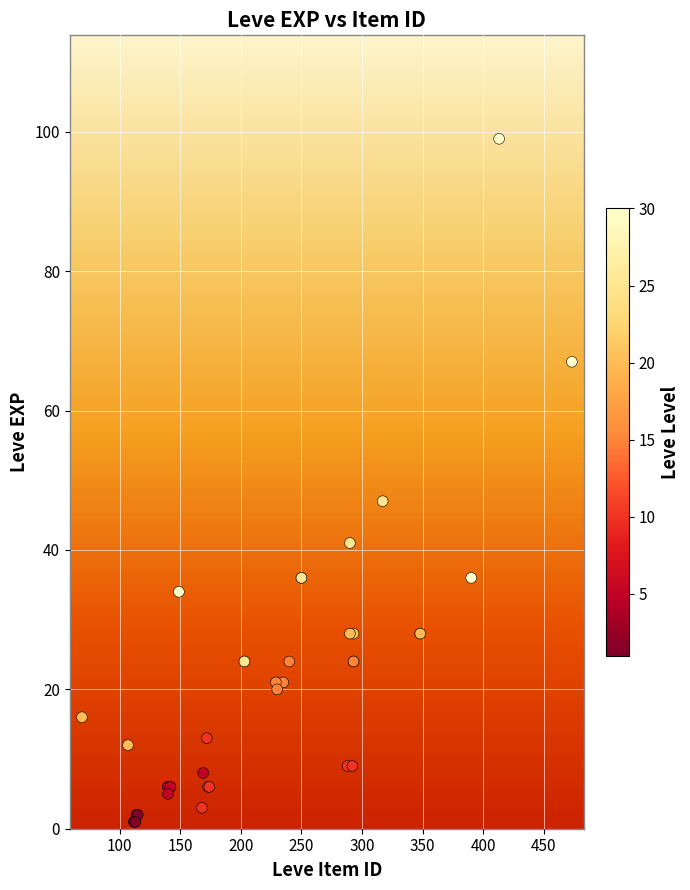

What Y value in the scatter plot is closest to 50?

47